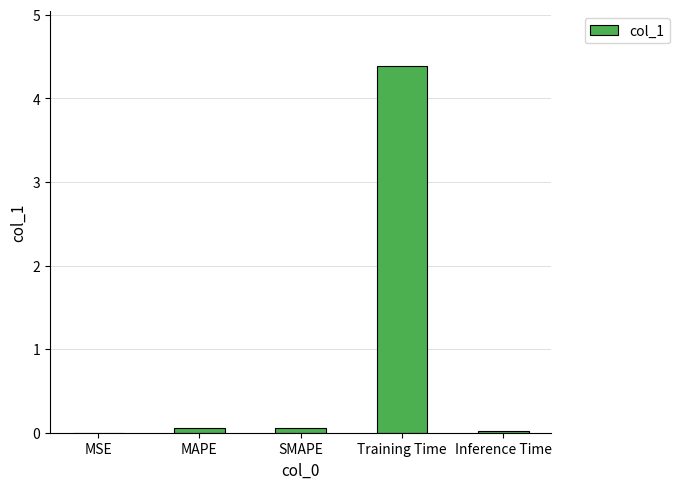

What is the sum of the values at Training Time and Inference Time?

4.4